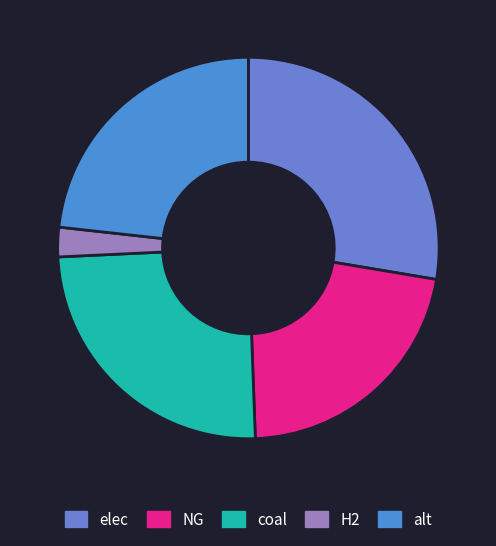

Count the number of slices in the pie.

5